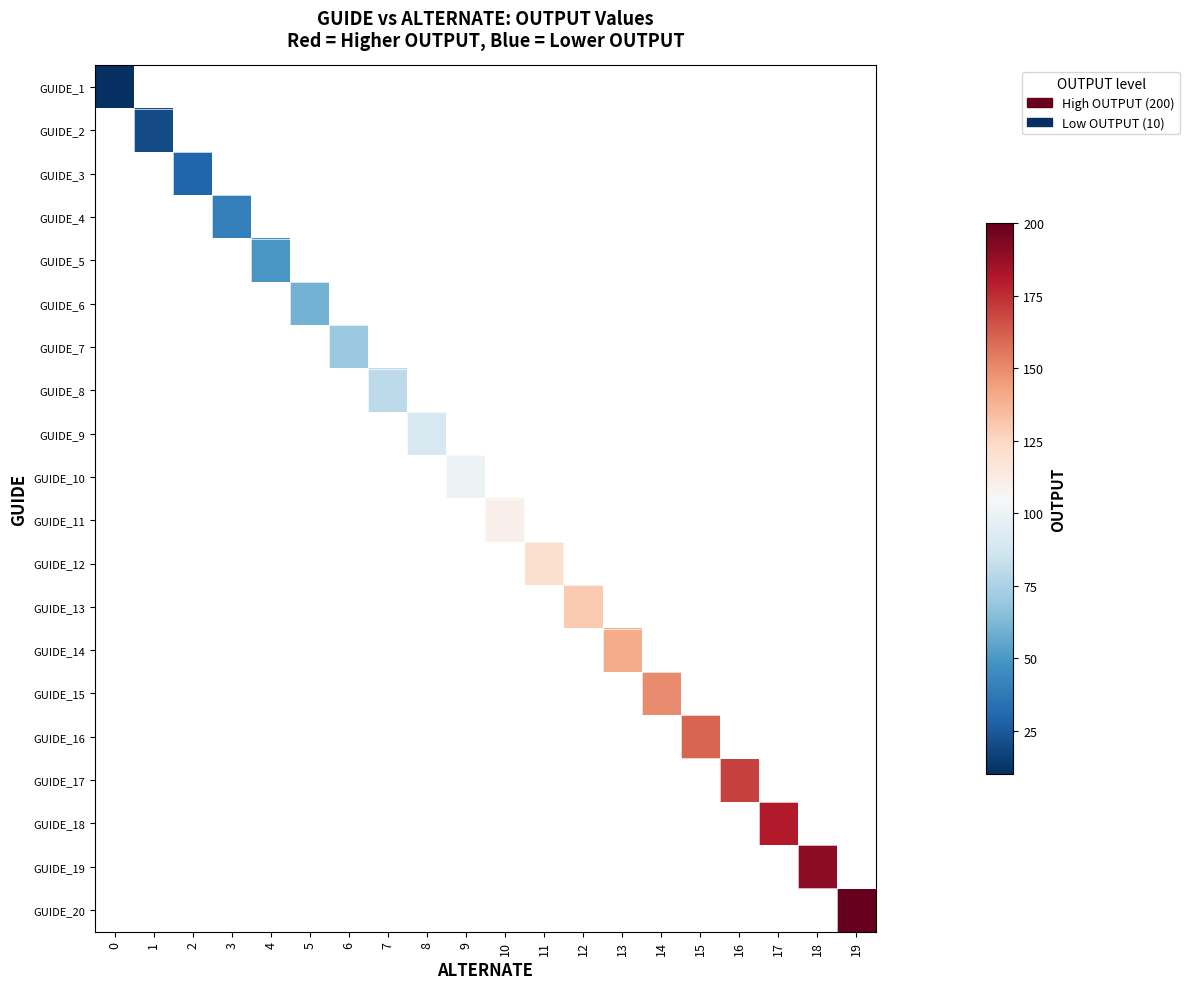

What is the smallest value displayed?

10.0